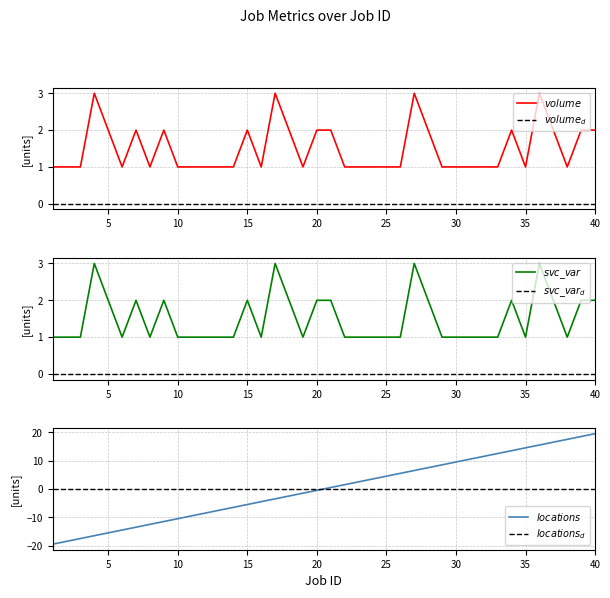

True or false: $volume_d$ and $svc\_var$ cross at least once.

False